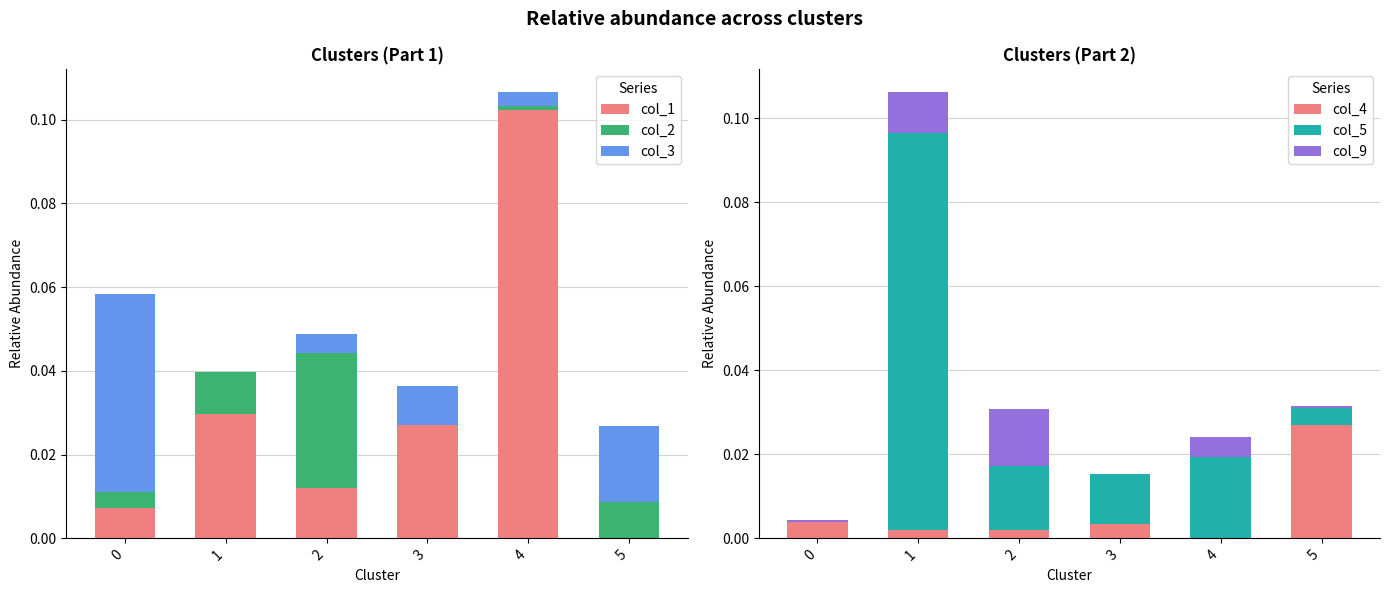

True or false: col_2 has a value of 0.0 at 4.

True